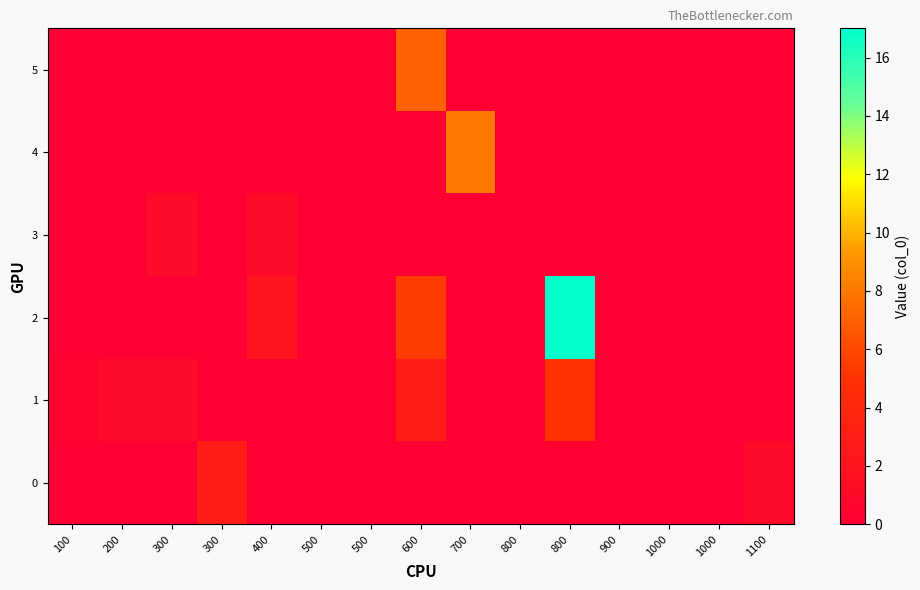

Between 900 and 300, which is larger?

300